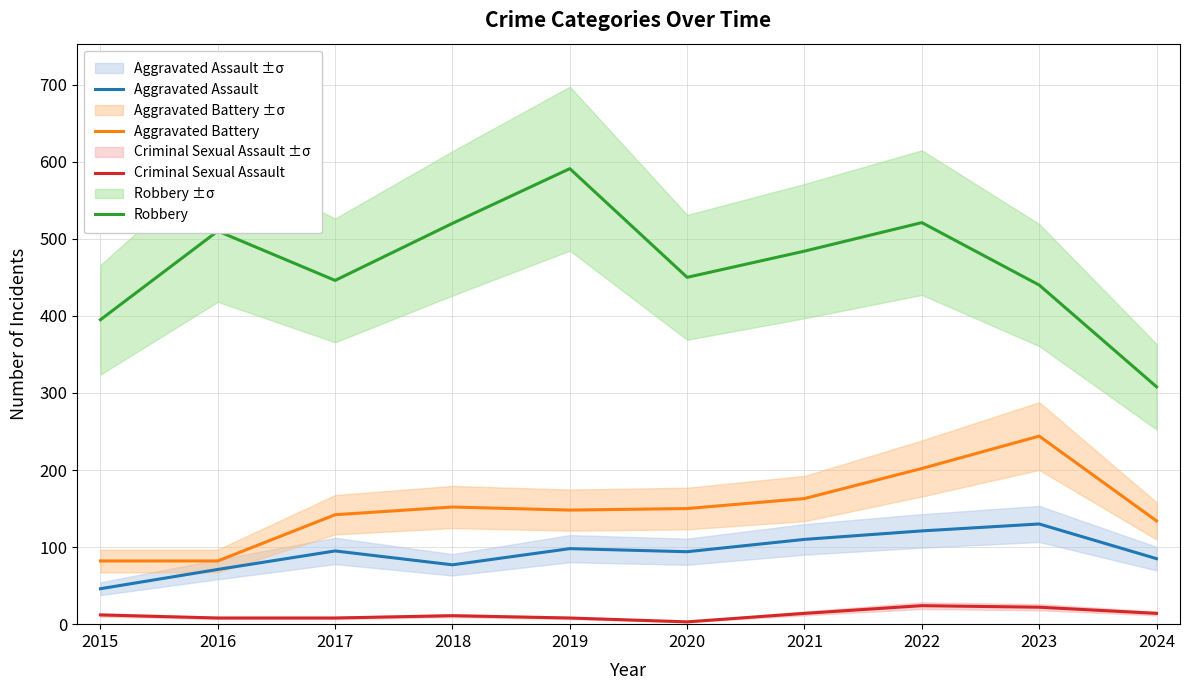

True or false: Criminal Sexual Assault and Robbery intersect in this chart.

False